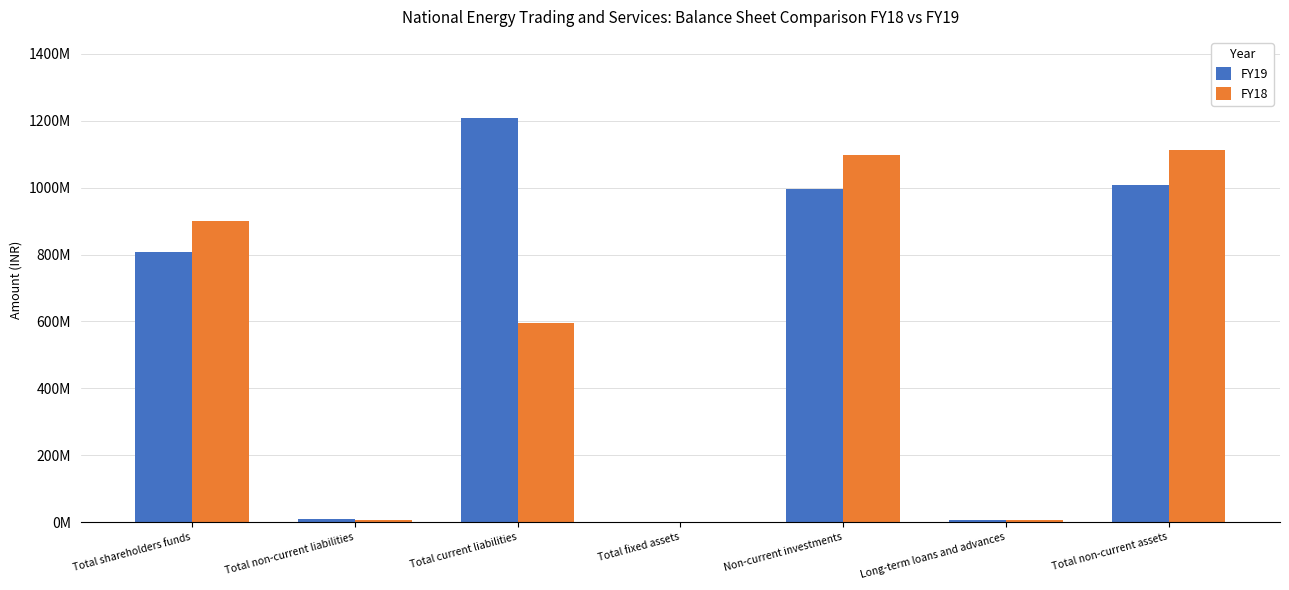

What is the lowest value of the FY18 series?

392000